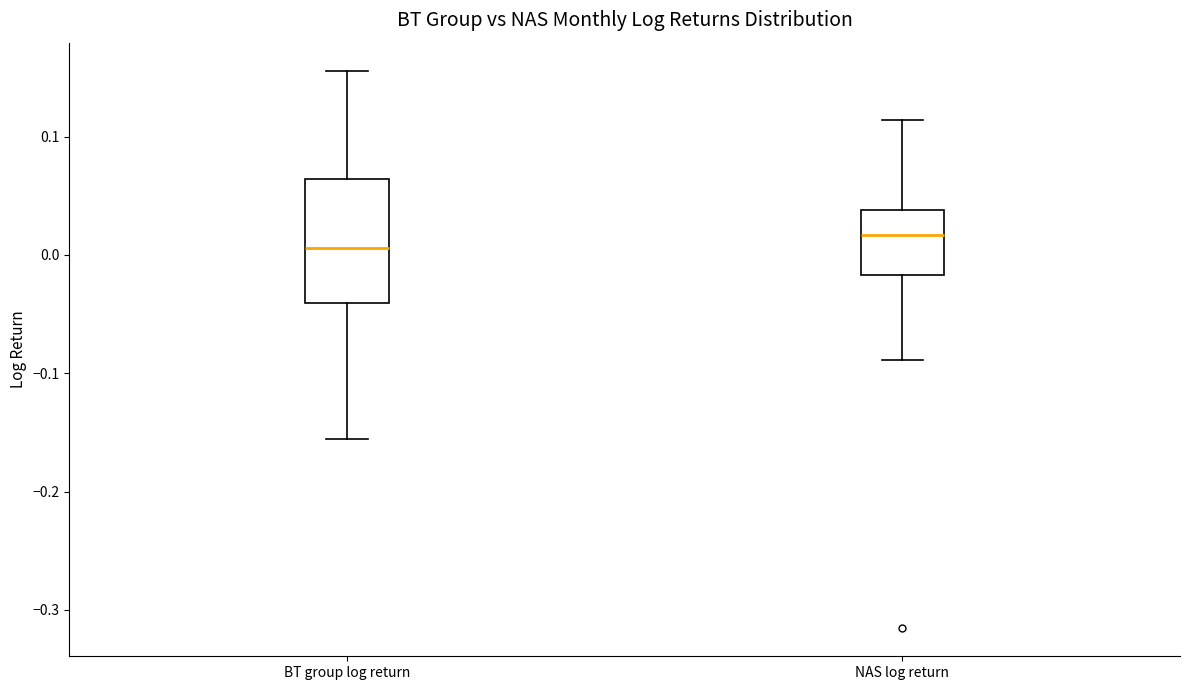

Reading left to right, transcribe this box plot: for each box, give where its median line is, the range the box spans, and where its two whiskers end, as read against the y-axis. The values are not printed on the chart, so give them approximately, as read against the axis.

BT group log return: median 0.01, box -0.04 to 0.06, whiskers -0.16 to 0.16
NAS log return: median 0.02, box -0.02 to 0.04, whiskers -0.09 to 0.11